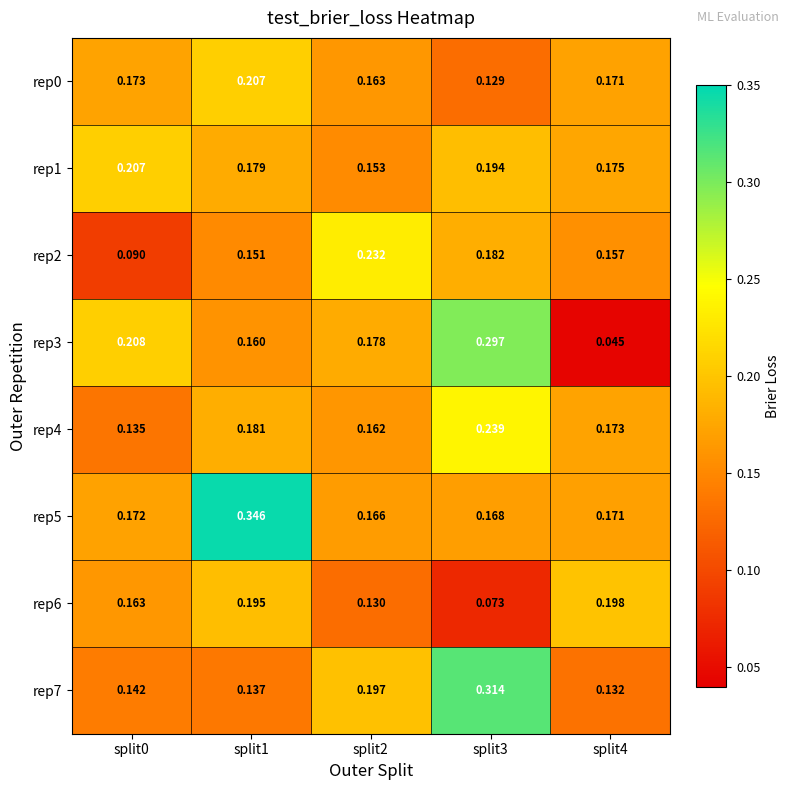

Is the value of rep7 at split4 greater than the value of rep1 at split1?

No